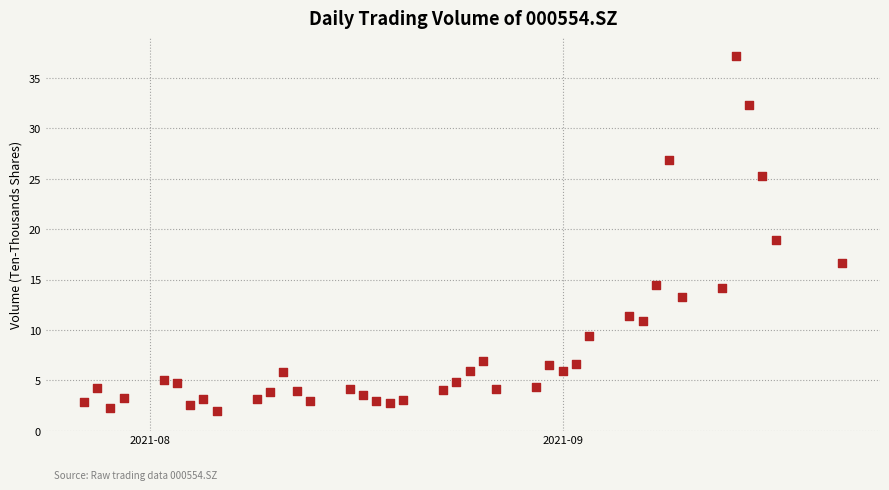

What is the range of Y values (max minus min)?

35.2